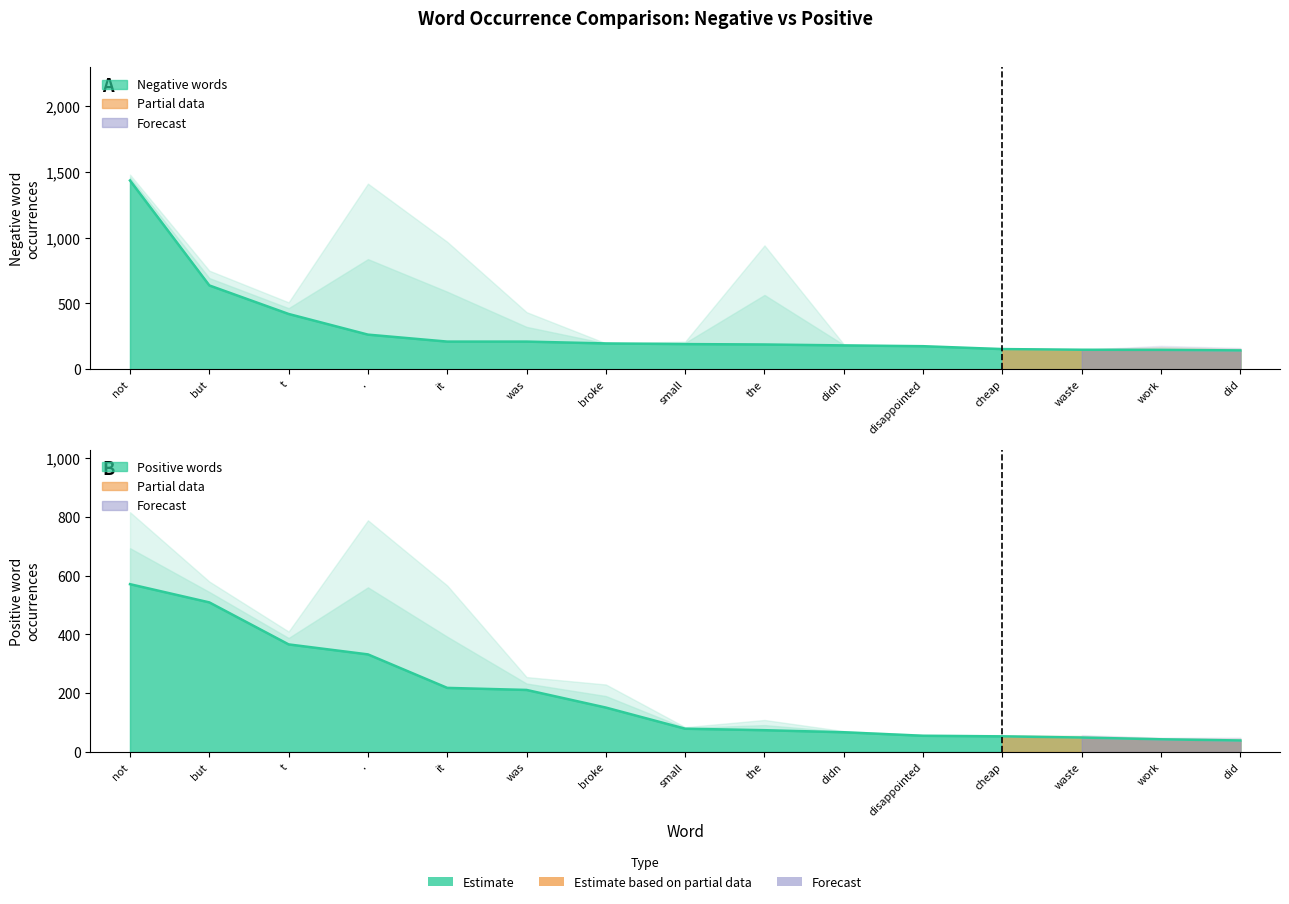

What is the difference between the second highest and second lowest values in the Negative words series?

490